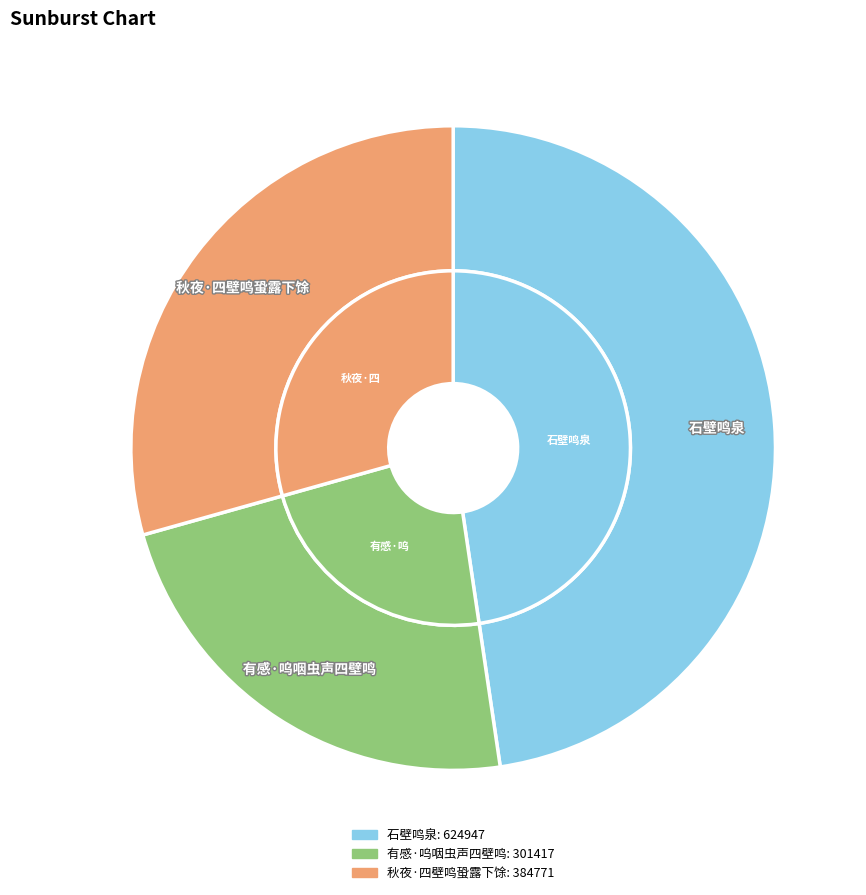

What is the largest slice in the pie chart?

石壁鸣泉